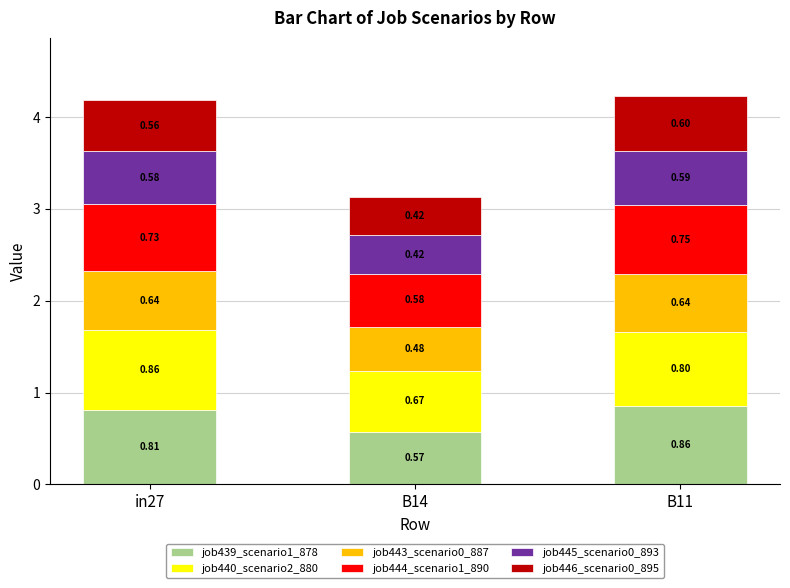

At which category is the sum across all series the highest?

B11